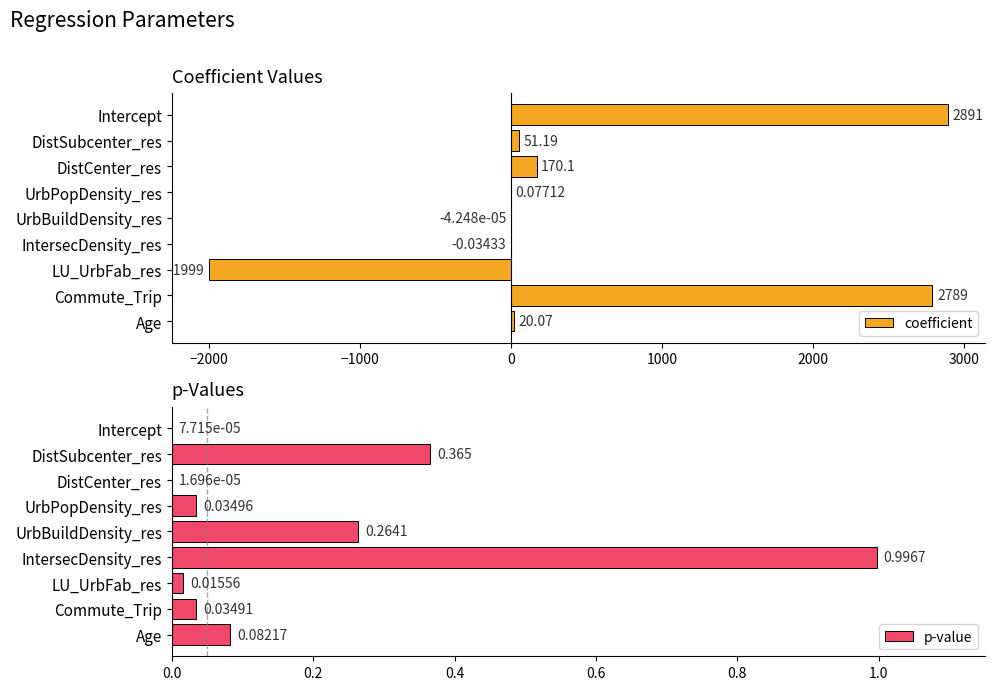

What are all the series names shown in the legend?

coefficient, p-value